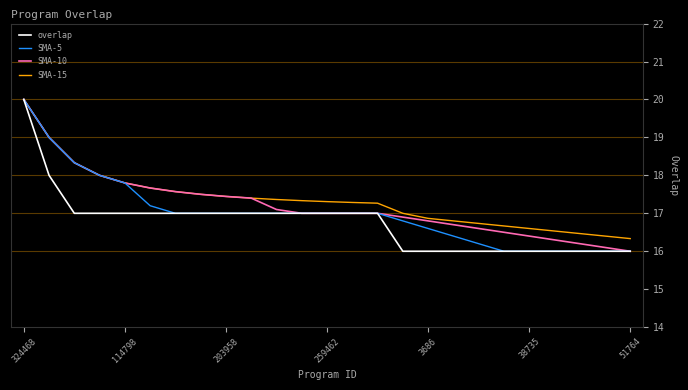

What is the smallest value displayed?

16.0